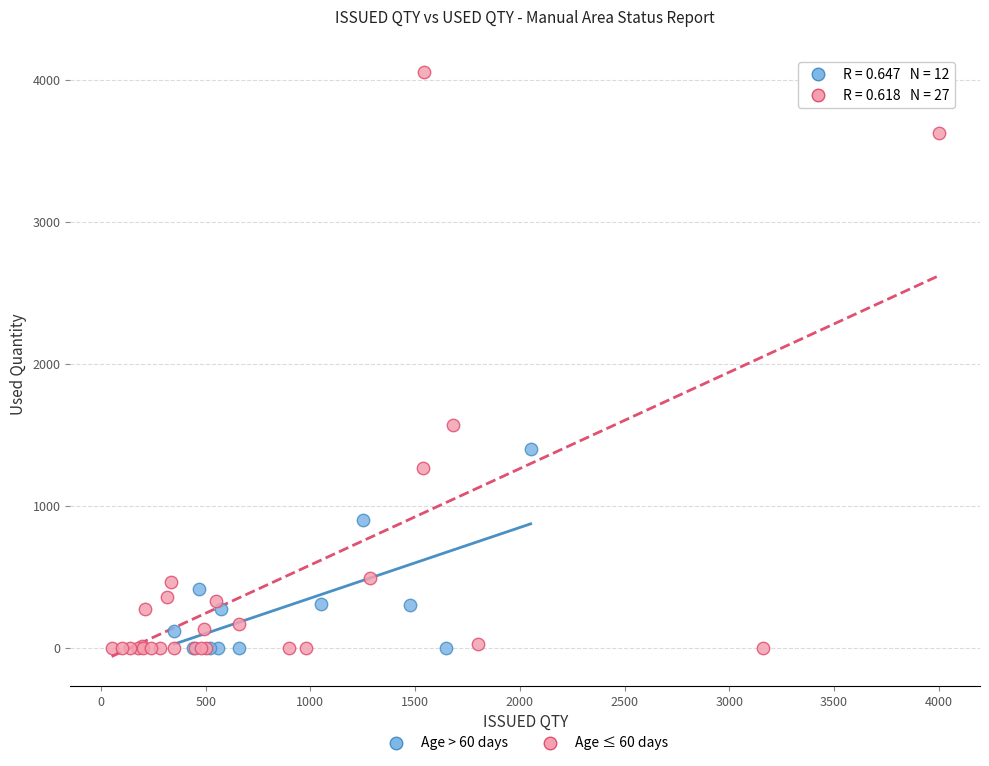

Which series contains the highest Y value?

Age ≤ 60 days